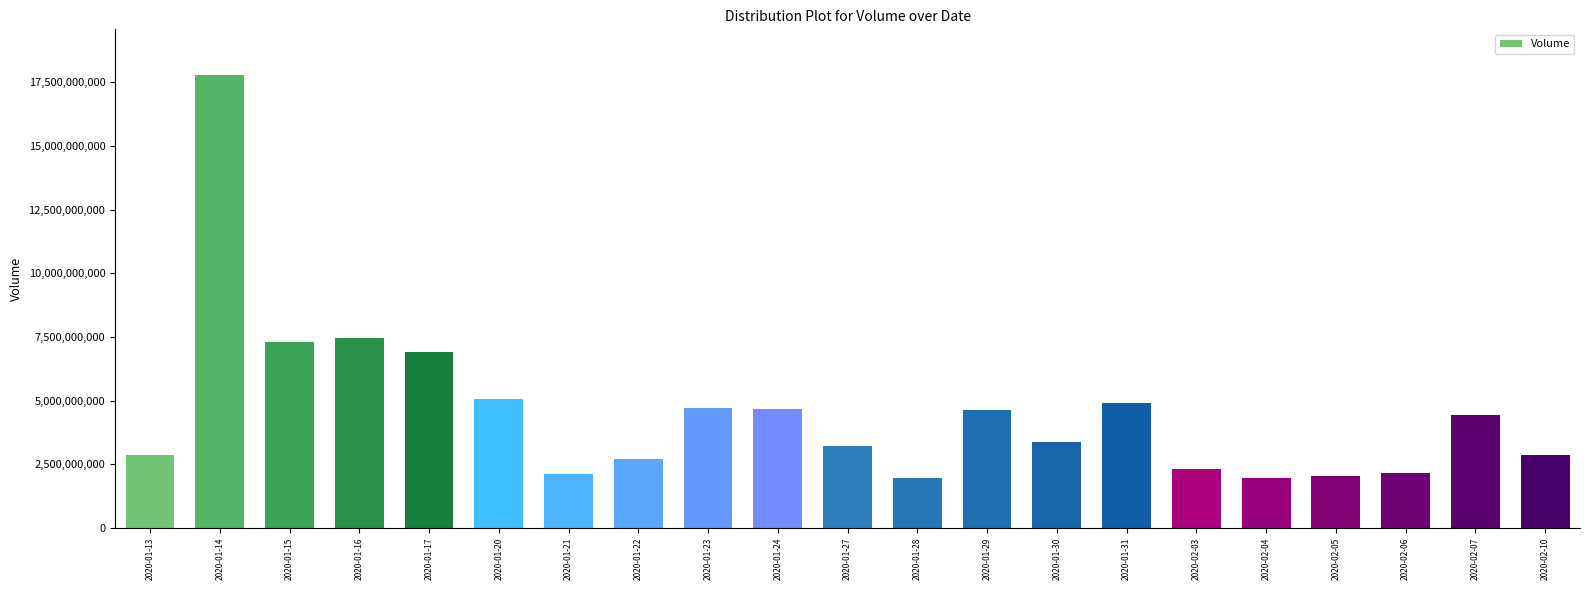

What is the label of the 11th bar from the left?

2020-01-27